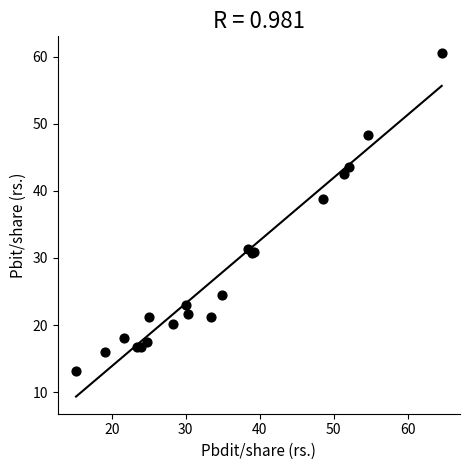

What Y value in the scatter plot is closest to 36?

38.8